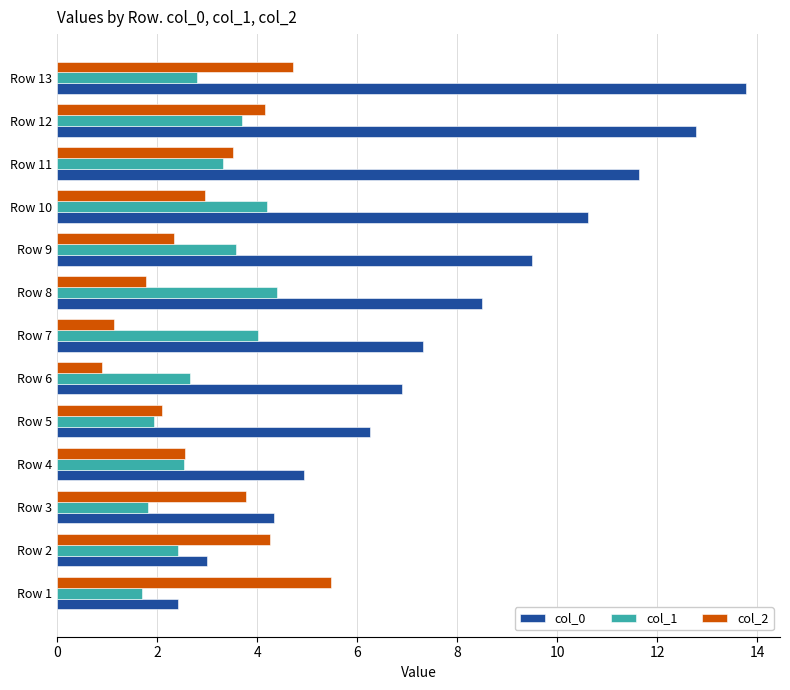

The value of col_1 at Row 8 is 4.4. True or false?

True